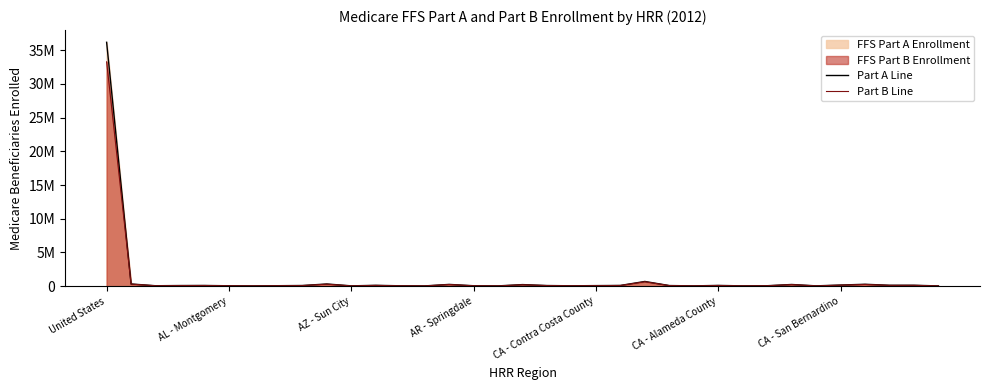

How many data points in Part B Line are above 90612?

17